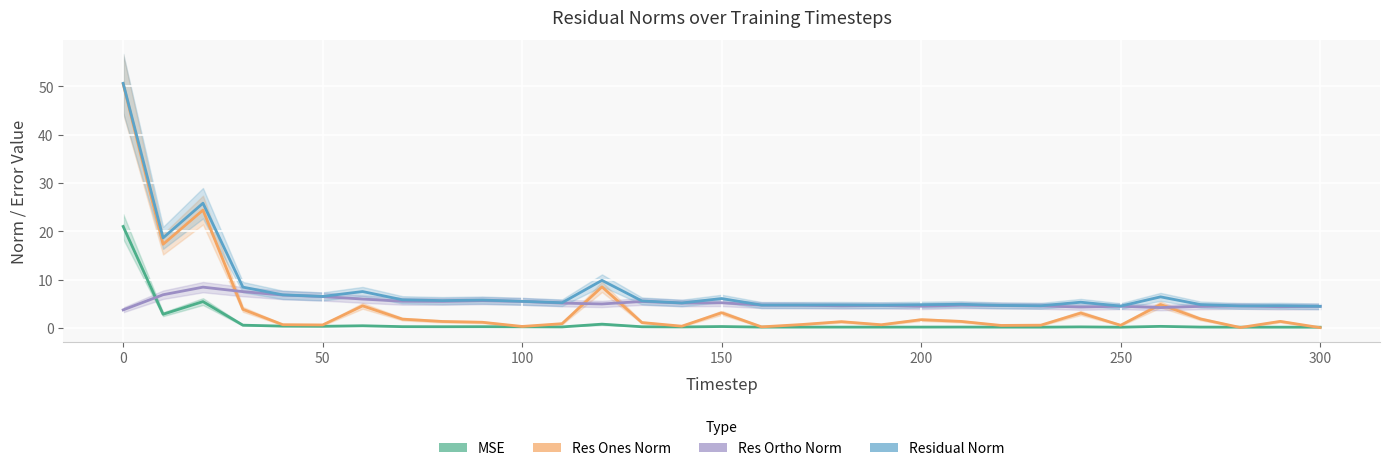

True or false: mse and res_ortho_norm intersect in this chart.

True